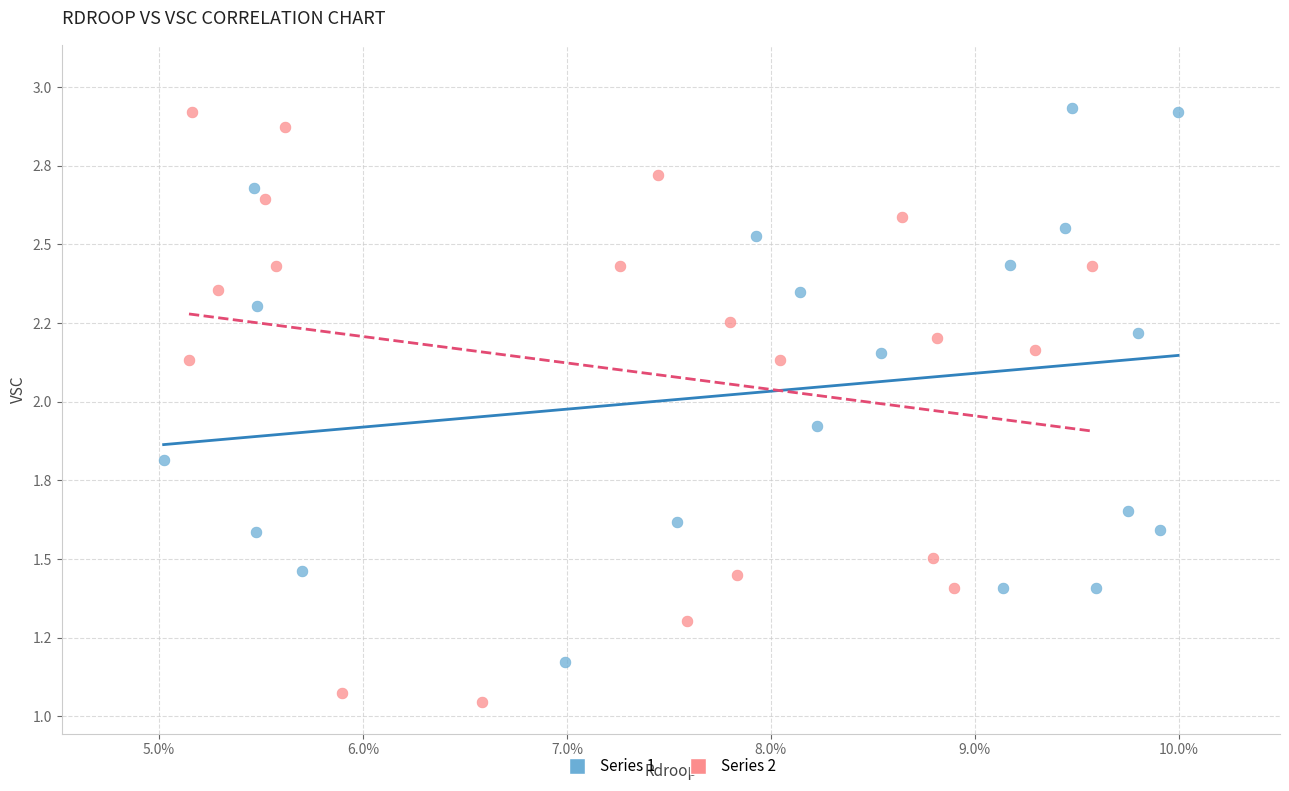

Which series has the largest Y range (max minus min)?

Series 2